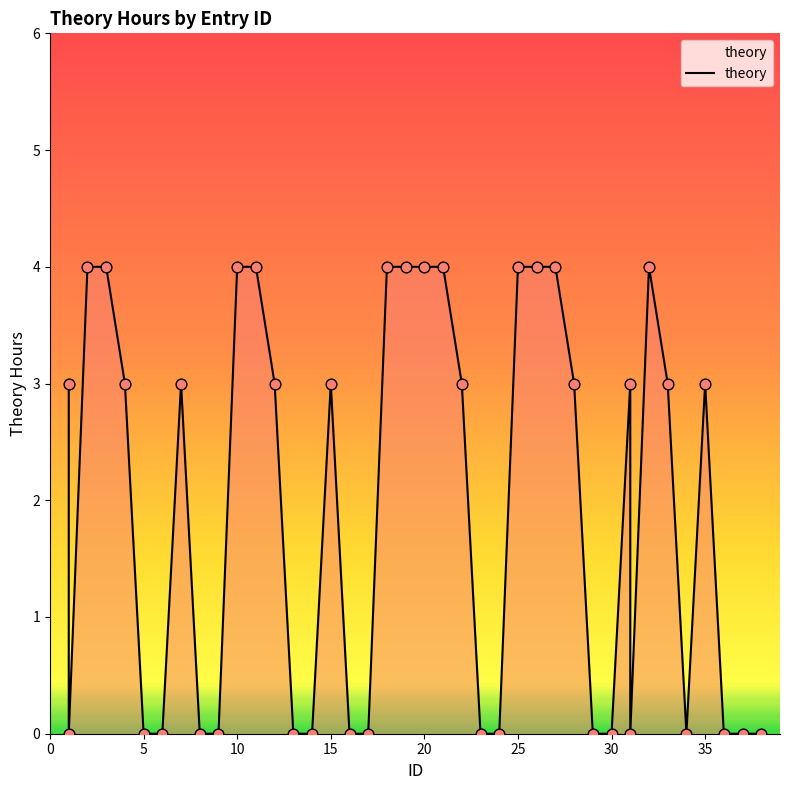

Which has a higher value, 15 or 20?

20